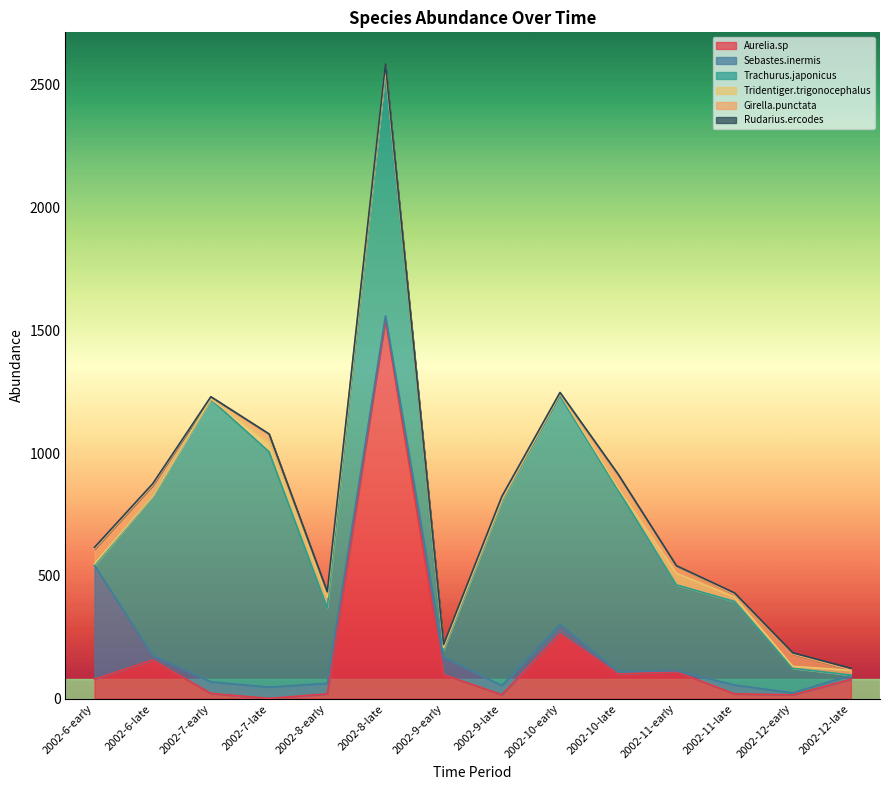

What is the difference between the second highest and second lowest values in the Rudarius.ercodes series?

6.0